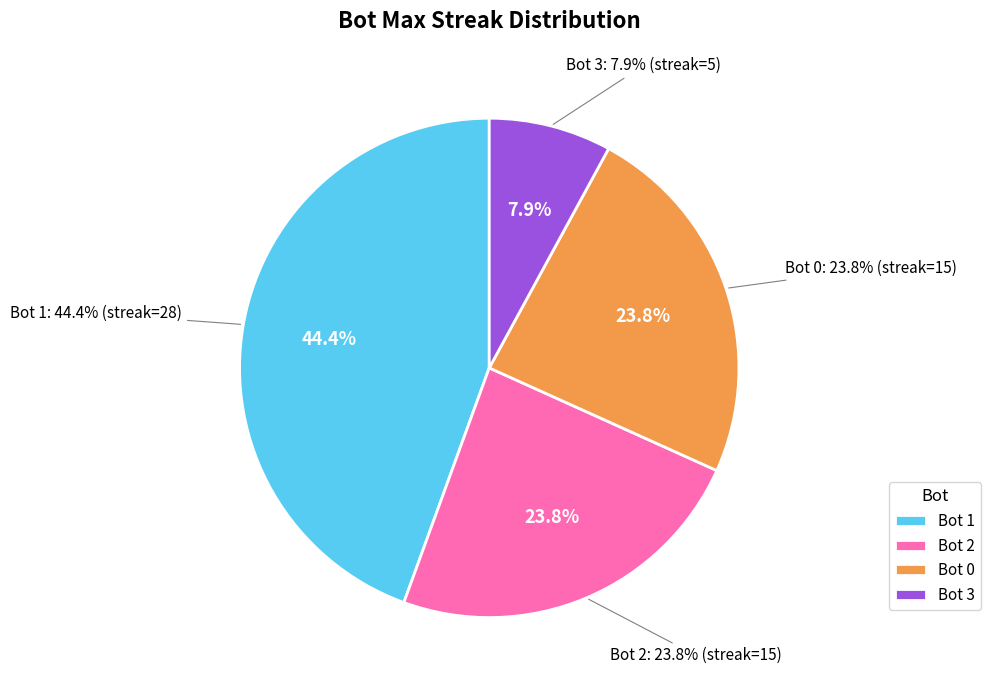

What is the ratio of the value at 2 to the value at 3?

3.0